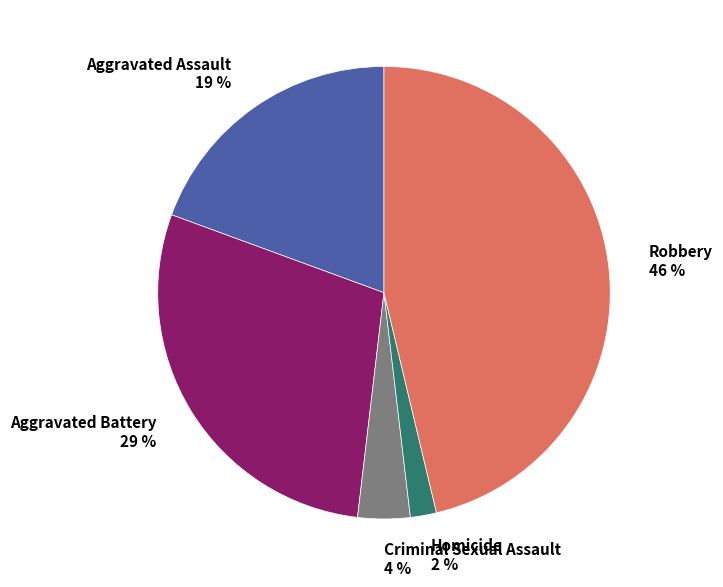

Is it true that Aggravated Assault is 19% of the pie?

True